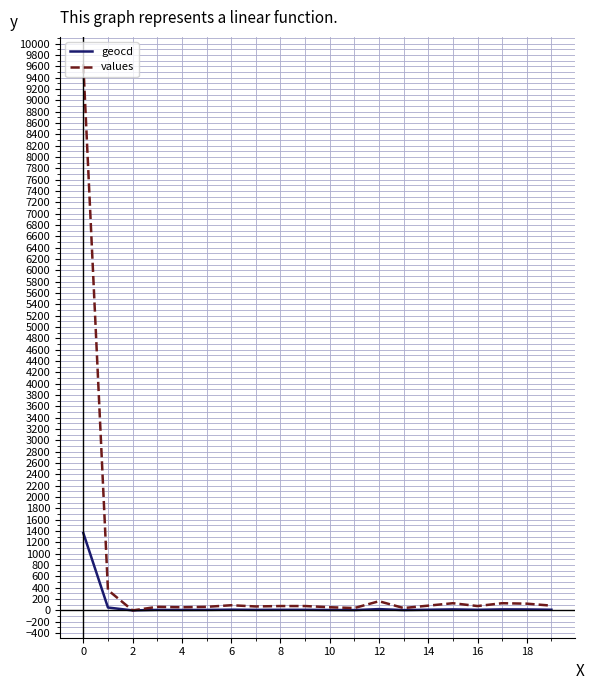

What is the maximum value for values?

9640